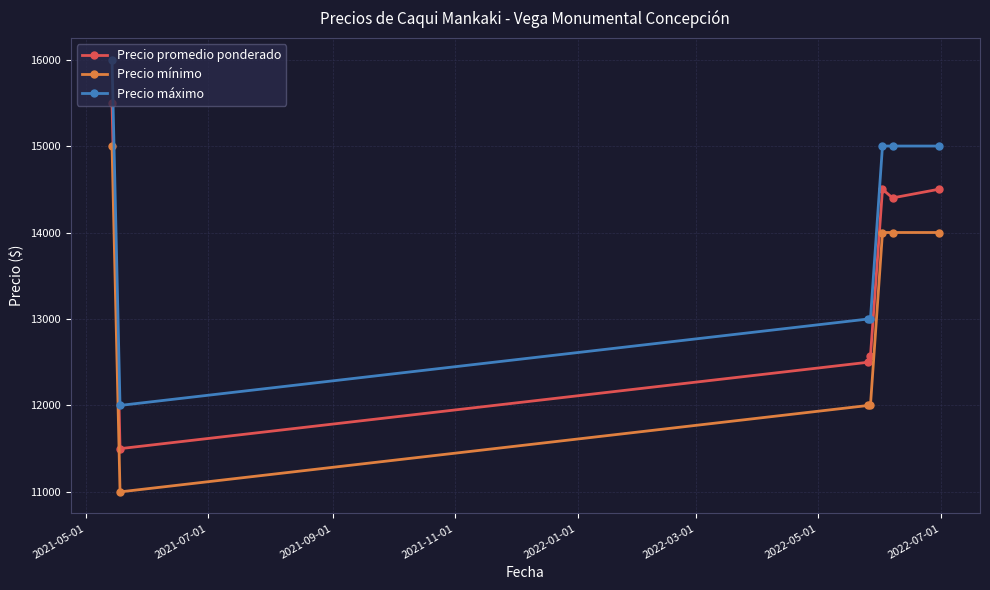

Which series has the largest total across all categories?

Precio máximo